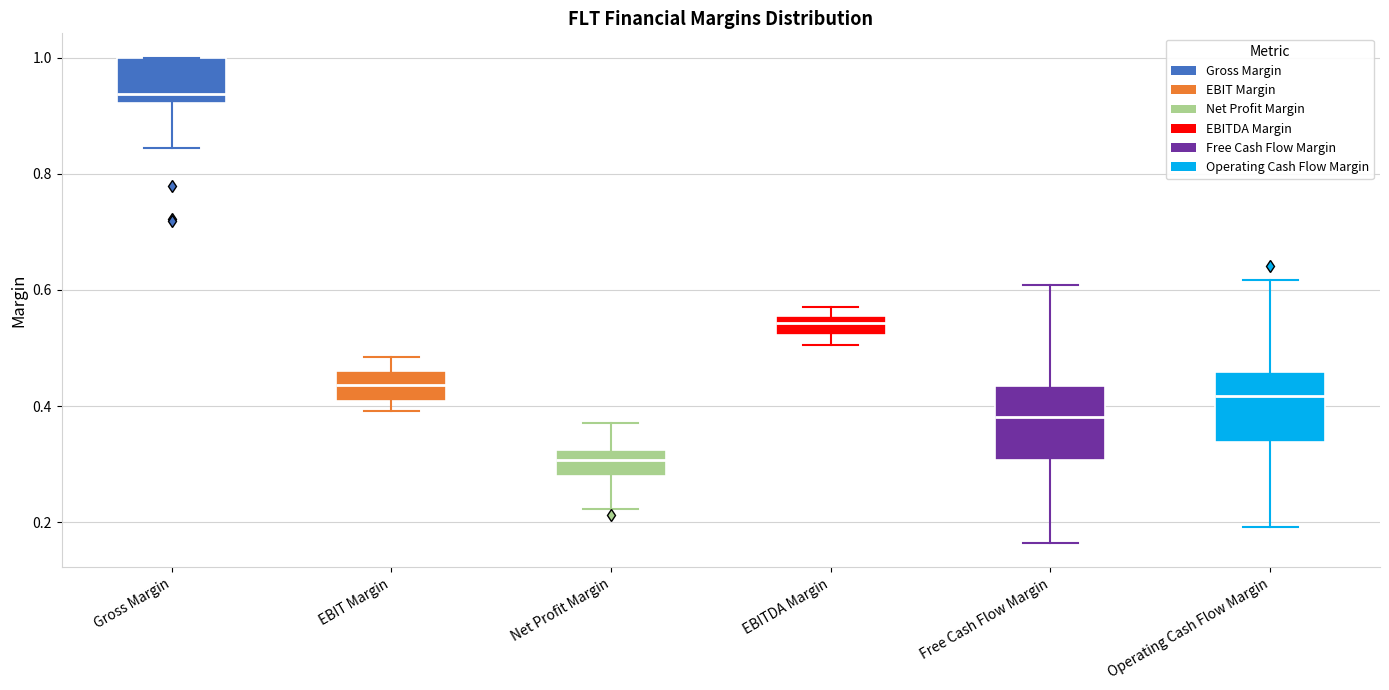

Reading left to right, read every box against the y-axis: the position of its median line, the range the box covers, and the ends of its whiskers. The values are not printed on the chart, so give them approximately, as read against the axis.

Gross Margin: median 0.94, box 0.92 to 1.00, whiskers 0.84 to 1.00
EBIT Margin: median 0.44, box 0.40 to 0.46, whiskers 0.40 (just below the box's lower edge) to 0.48
Net Profit Margin: median 0.30, box 0.28 to 0.32, whiskers 0.22 to 0.38
EBITDA Margin: median 0.54, box 0.52 to 0.56, whiskers 0.50 to 0.58
Free Cash Flow Margin: median 0.38, box 0.30 to 0.44, whiskers 0.16 to 0.60
Operating Cash Flow Margin: median 0.42, box 0.34 to 0.46, whiskers 0.20 to 0.62